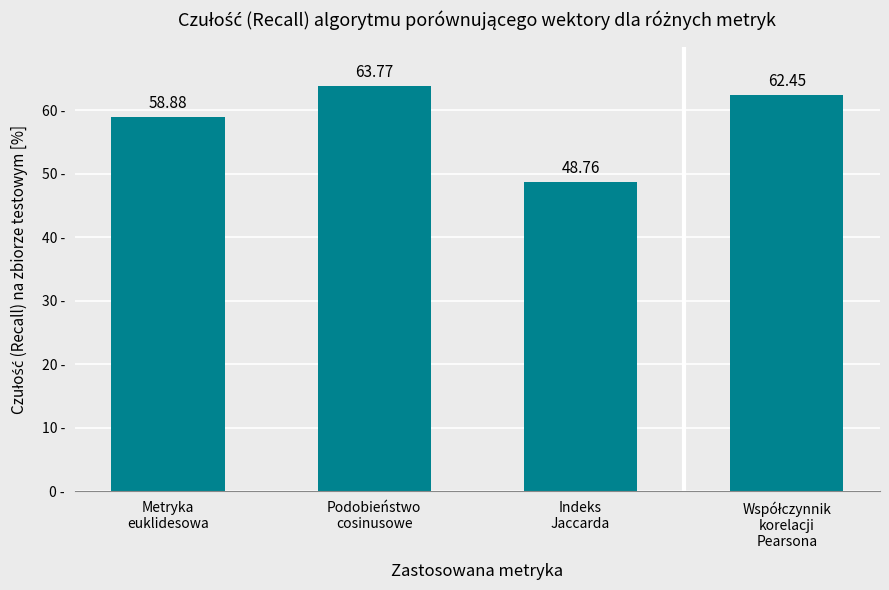

What is the average value?

58.5